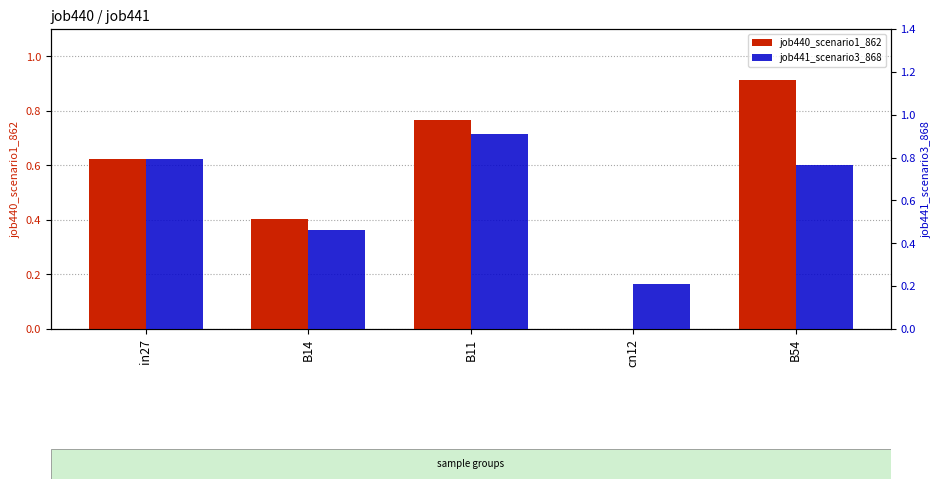

Rank the series at B54 from lowest to highest value.

job441_scenario3_868, job440_scenario1_862